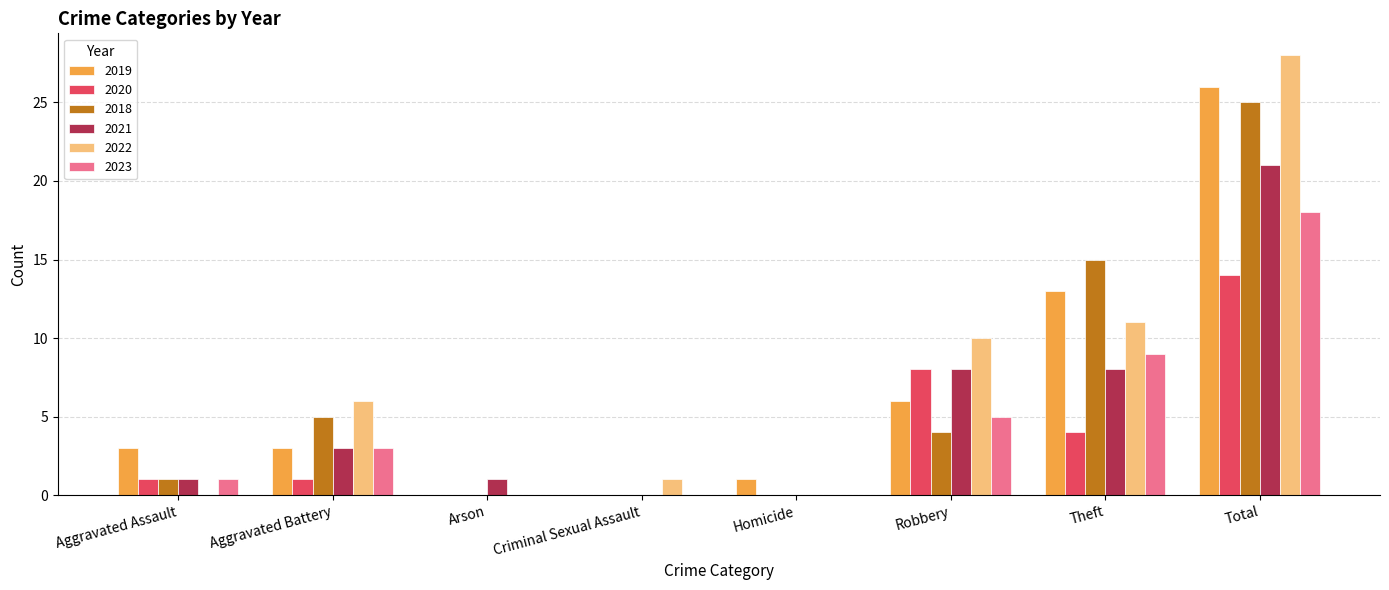

At which category is the sum across all series the highest?

Total